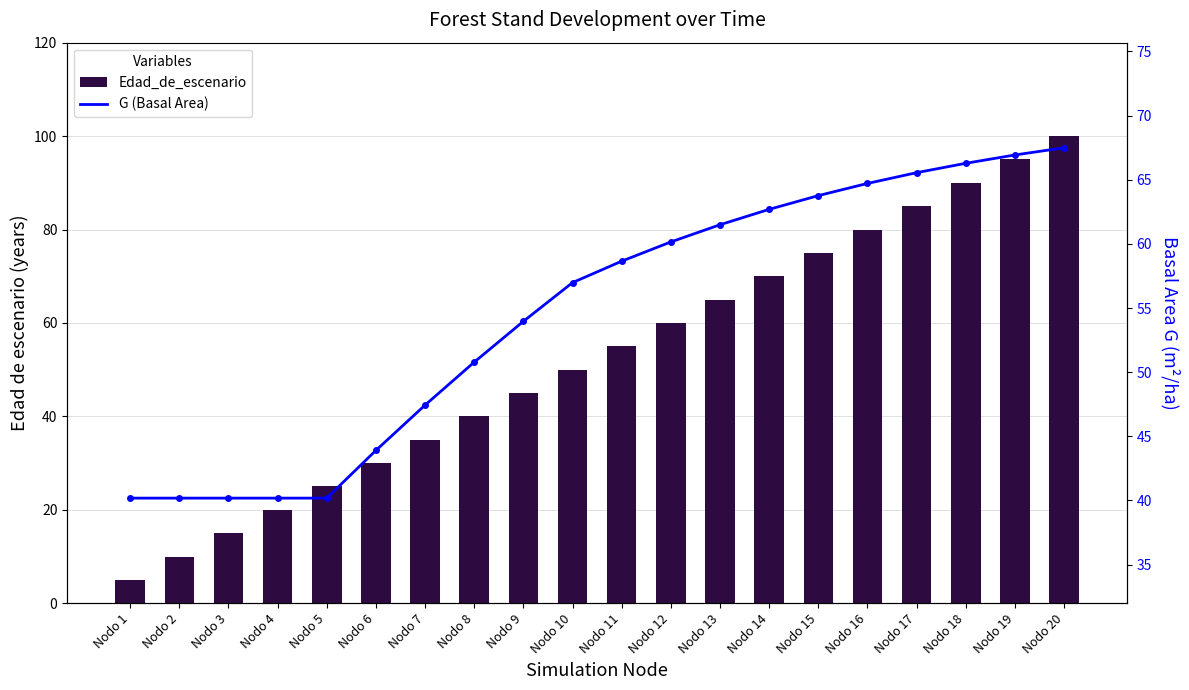

What are all the series names shown in the legend?

Edad_de_escenario, G (Basal Area)